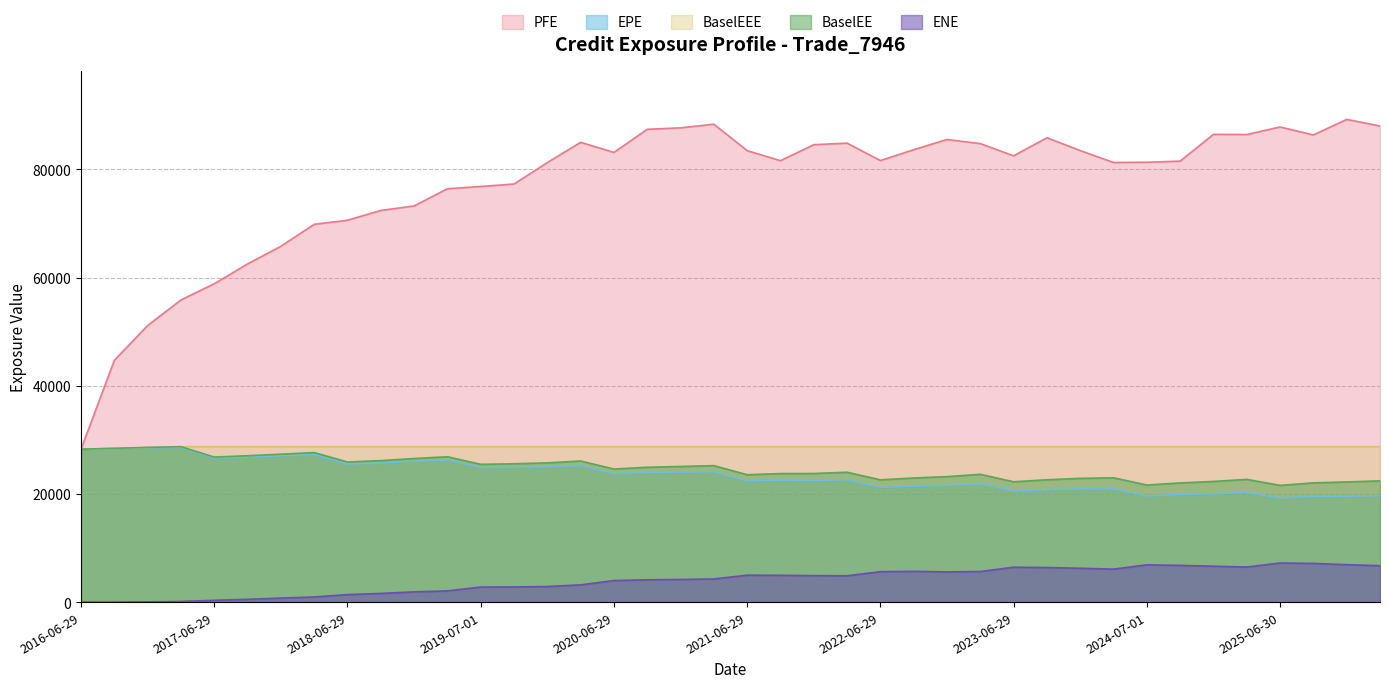

The value of EPE at 2016-06-29 is 43552.7. True or false?

False